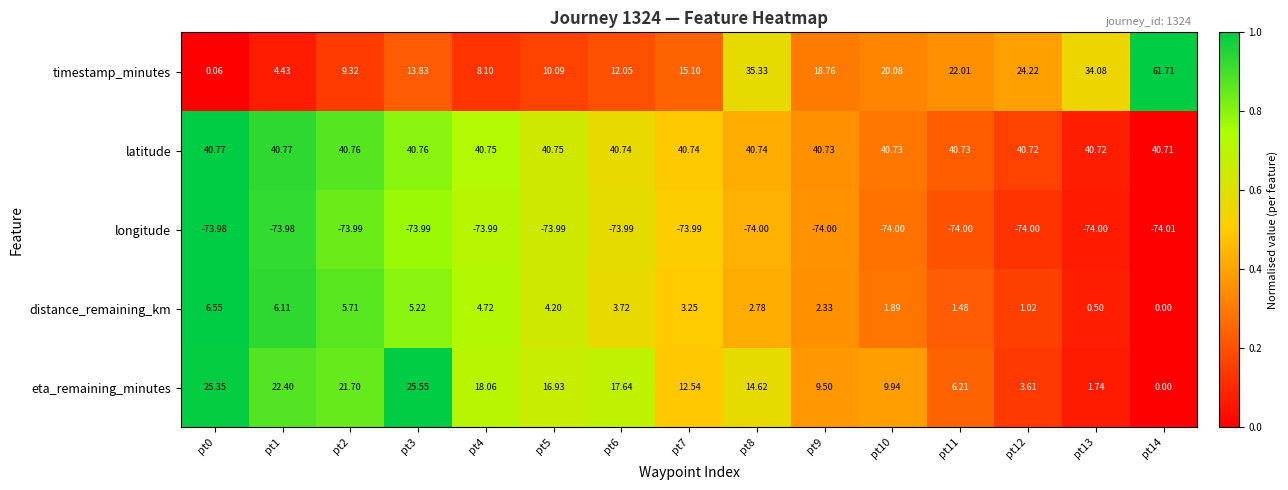

At pt4, list the series in order from largest to smallest.

latitude, eta_remaining_minutes, timestamp_minutes, distance_remaining_km, longitude